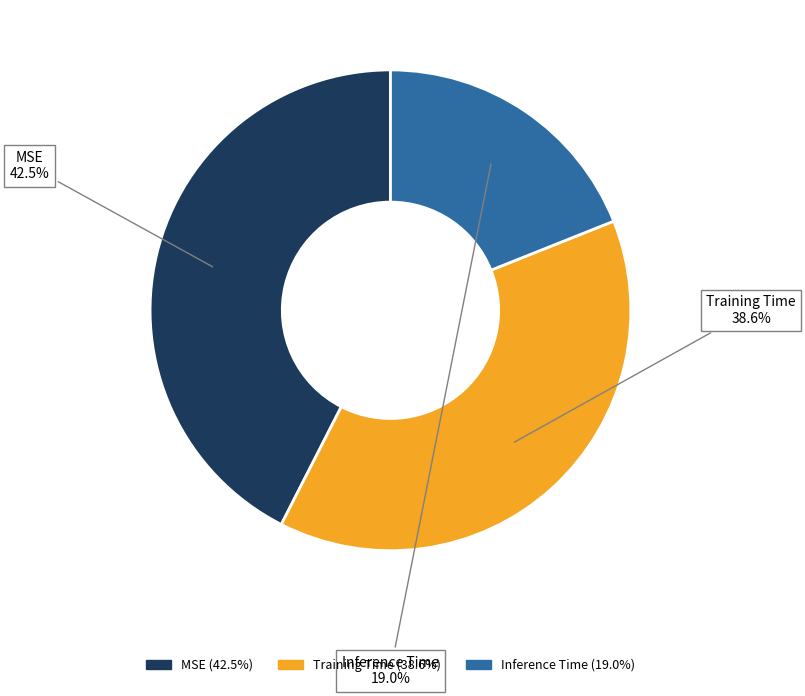

Is there any slice that represents more than half of the pie?

No